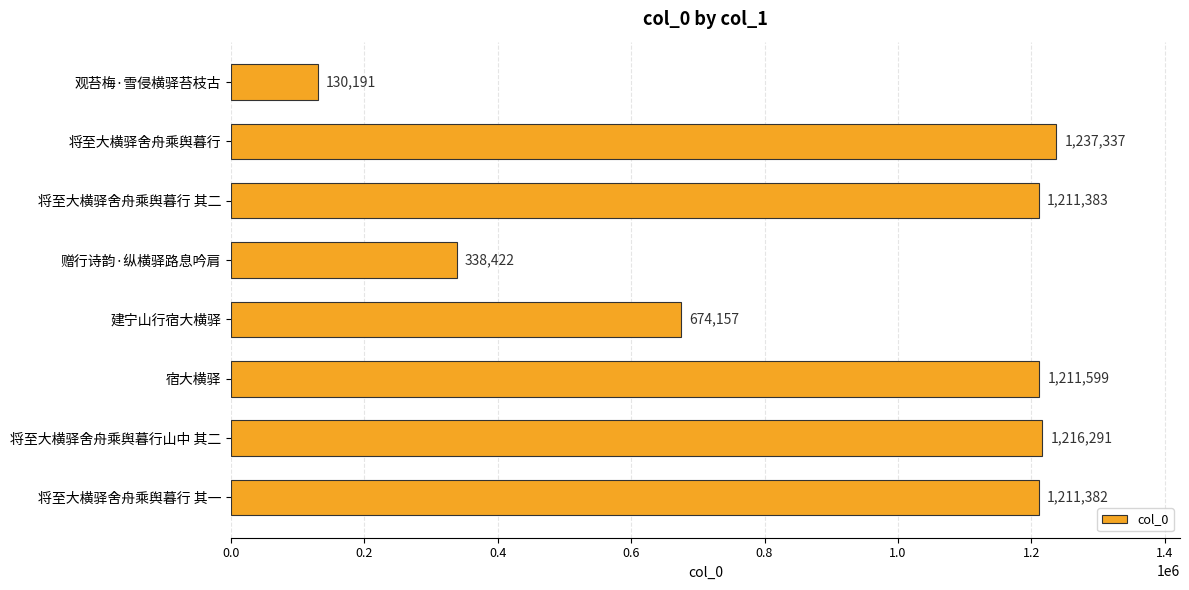

Reading top to bottom, extract all data points from this chart.

观苔梅·雪侵横驿苔枝古=130191	将至大横驿舍舟乘舆暮行=1237337	将至大横驿舍舟乘舆暮行 其二=1211383	赠行诗韵·纵横驿路息吟肩=338422	建宁山行宿大横驿=674157	宿大横驿=1211599	将至大横驿舍舟乘舆暮行山中 其二=1216291	将至大横驿舍舟乘舆暮行 其一=1211382